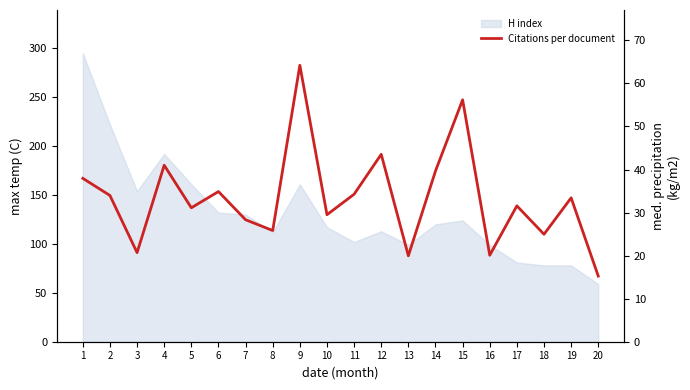

What is the difference between the maximum and minimum values?

49.0